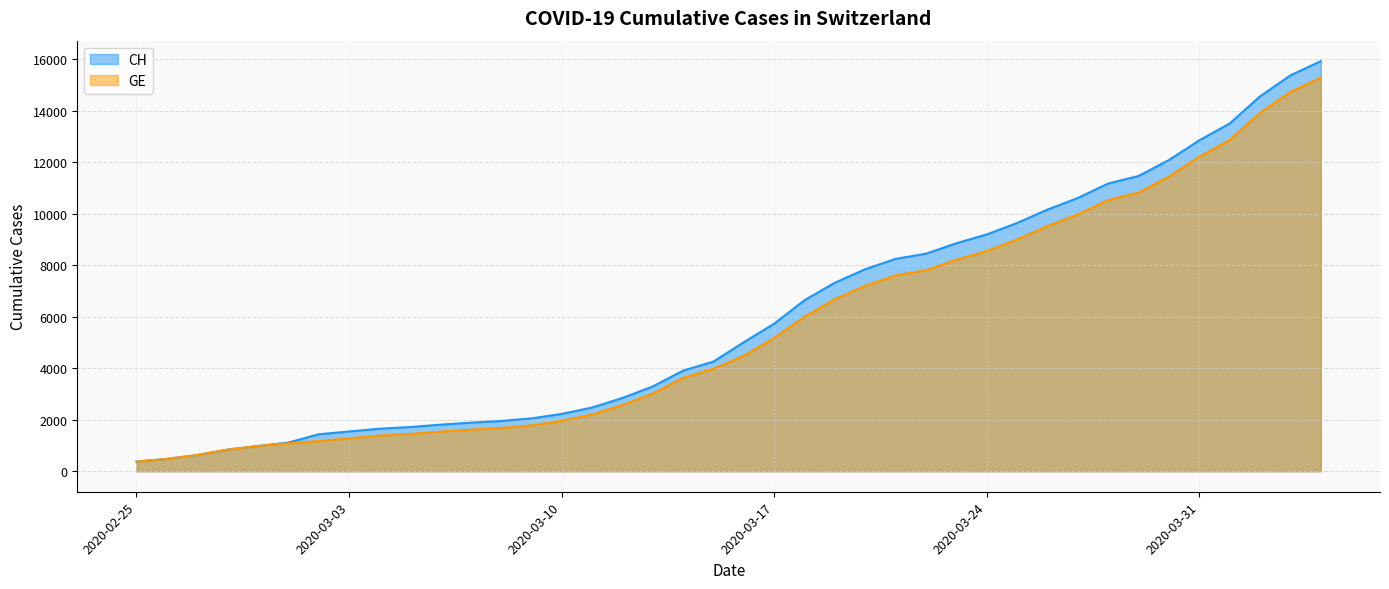

List the labels in order of CH value, largest first.

2020-04-04, 2020-04-03, 2020-04-02, 2020-04-01, 2020-03-31, 2020-03-30, 2020-03-29, 2020-03-28, 2020-03-27, 2020-03-26, 2020-03-25, 2020-03-24, 2020-03-23, 2020-03-22, 2020-03-21, 2020-03-20, 2020-03-19, 2020-03-18, 2020-03-17, 2020-03-16, 2020-03-15, 2020-03-14, 2020-03-13, 2020-03-12, 2020-03-11, 2020-03-10, 2020-03-09, 2020-03-08, 2020-03-07, 2020-03-06, 2020-03-05, 2020-03-04, 2020-03-03, 2020-03-02, 2020-03-01, 2020-02-29, 2020-02-28, 2020-02-27, 2020-02-26, 2020-02-25